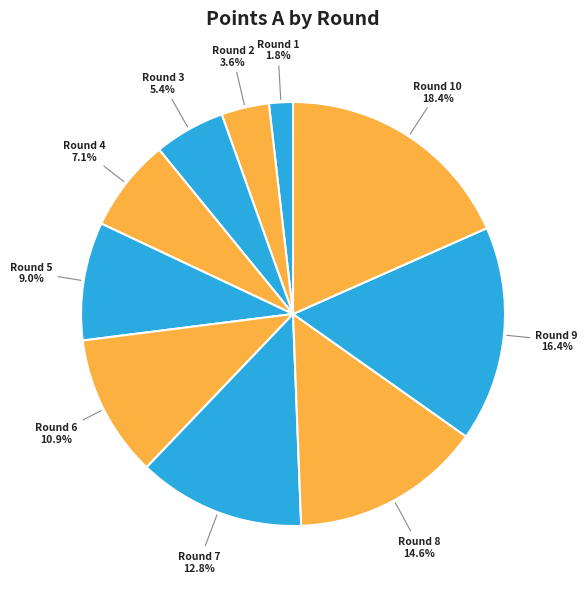

Count the number of slices in the pie.

10